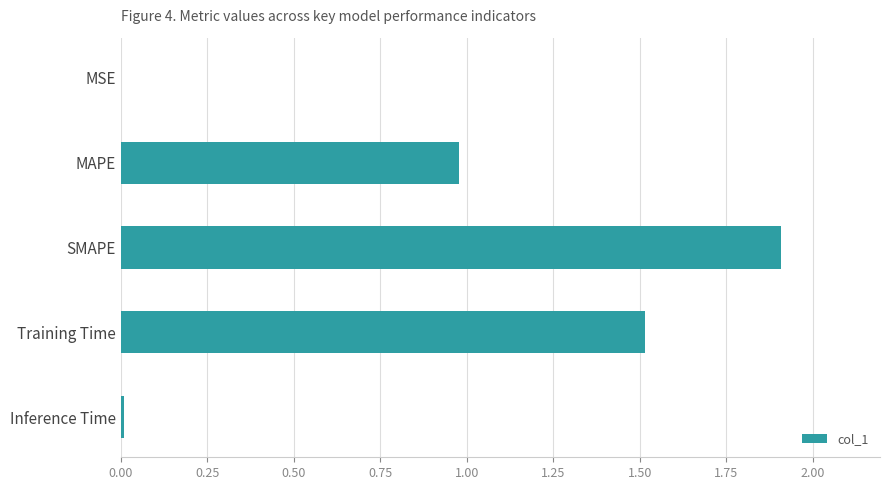

What is the sum of all values?

4.4